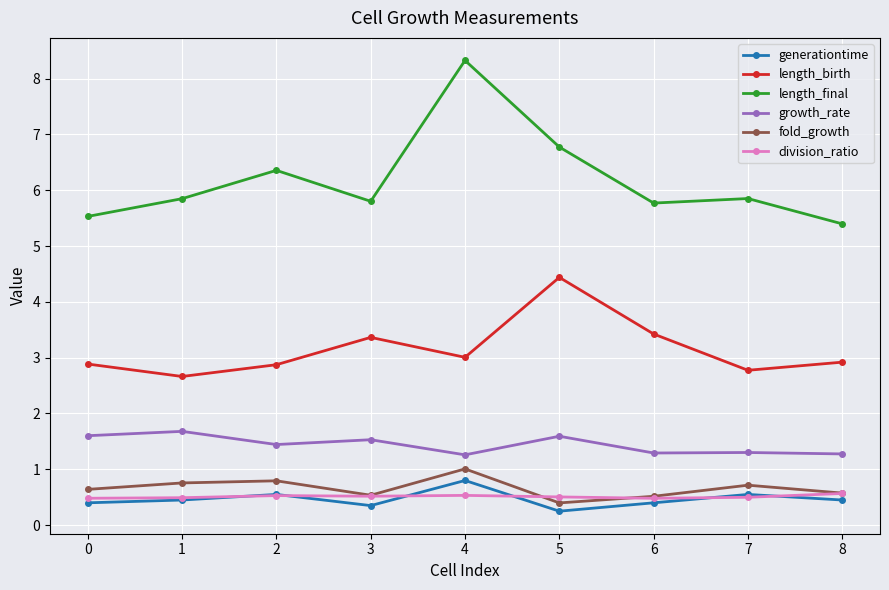

True or false: generationtime and growth_rate intersect in this chart.

False